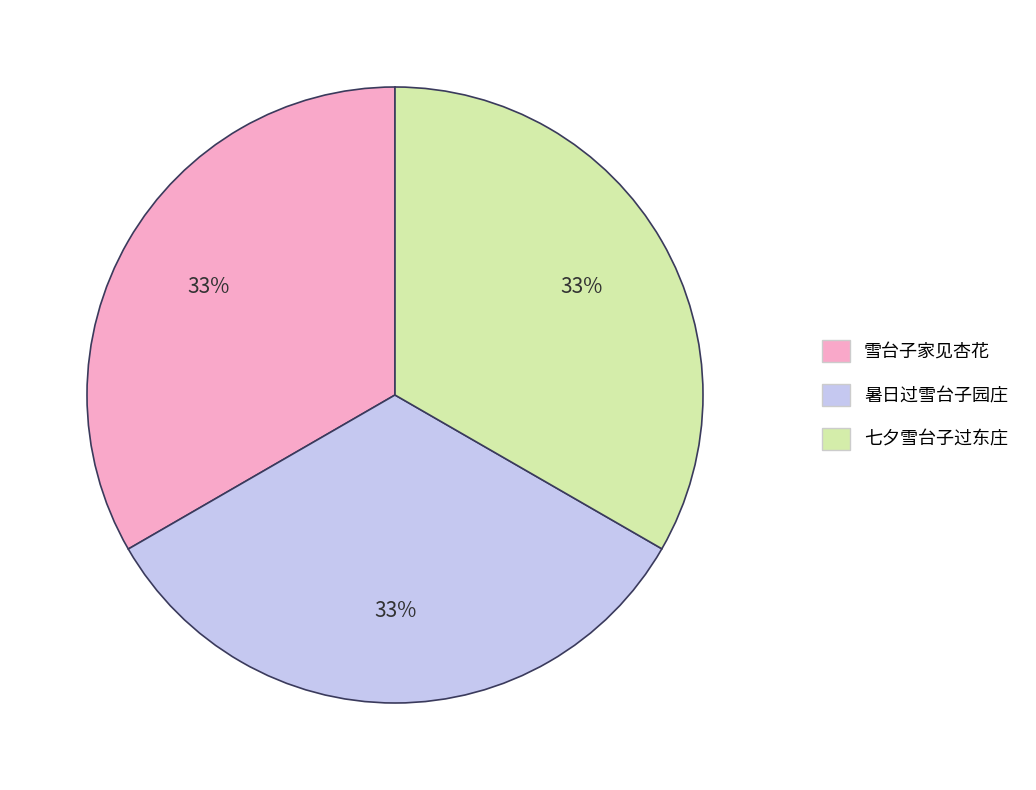

Is there any slice that represents more than half of the pie?

No